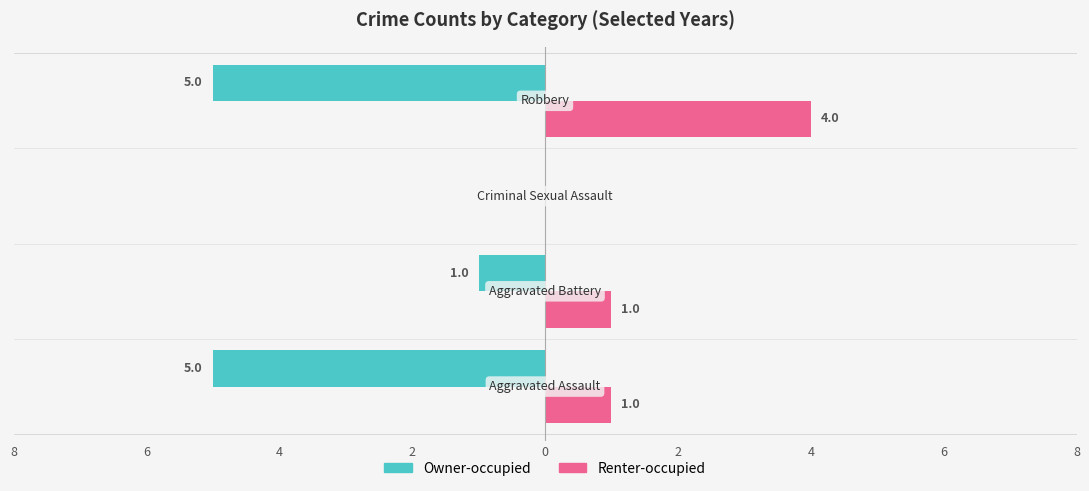

What are all the series names shown in the legend?

Owner-occupied, Renter-occupied